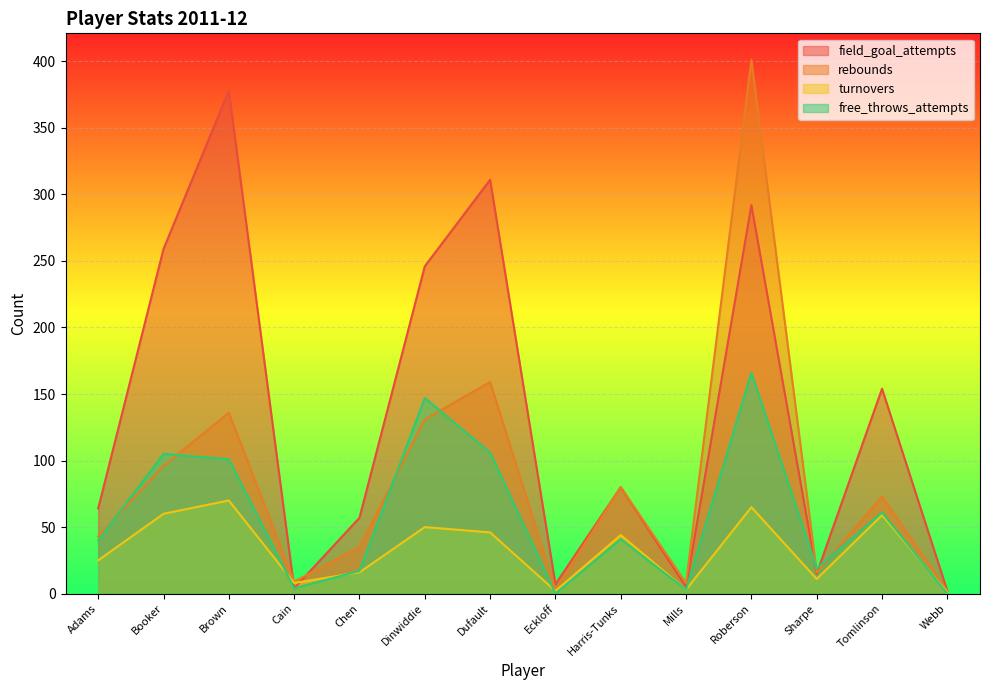

True or false: rebounds has a value of 136 at Brown.

True